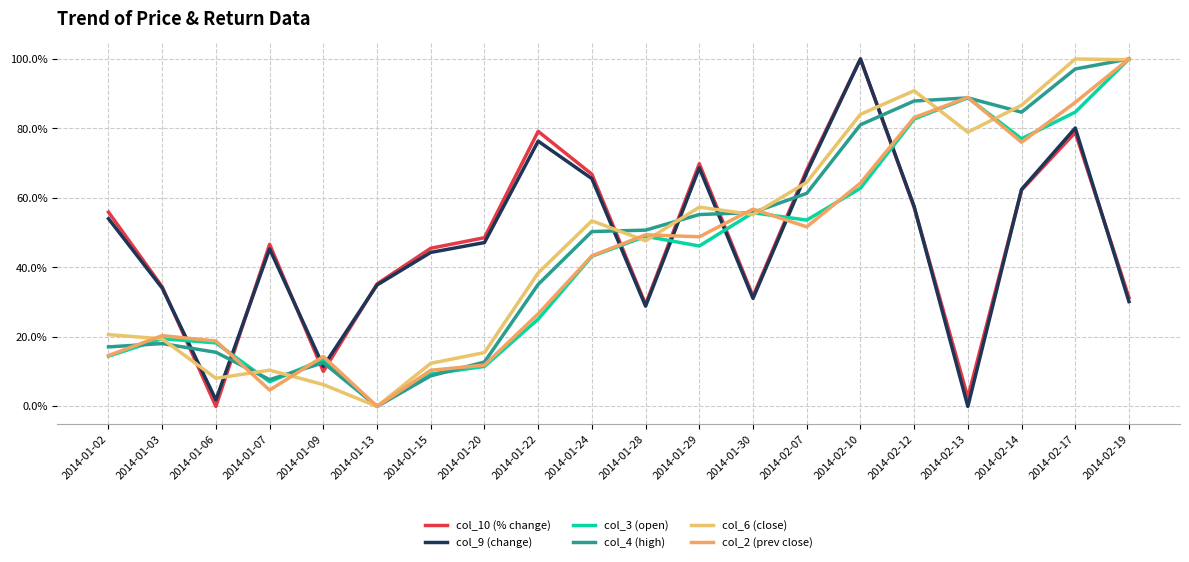

True or false: col_2 (prev close) has more than 2 interior local peaks.

True